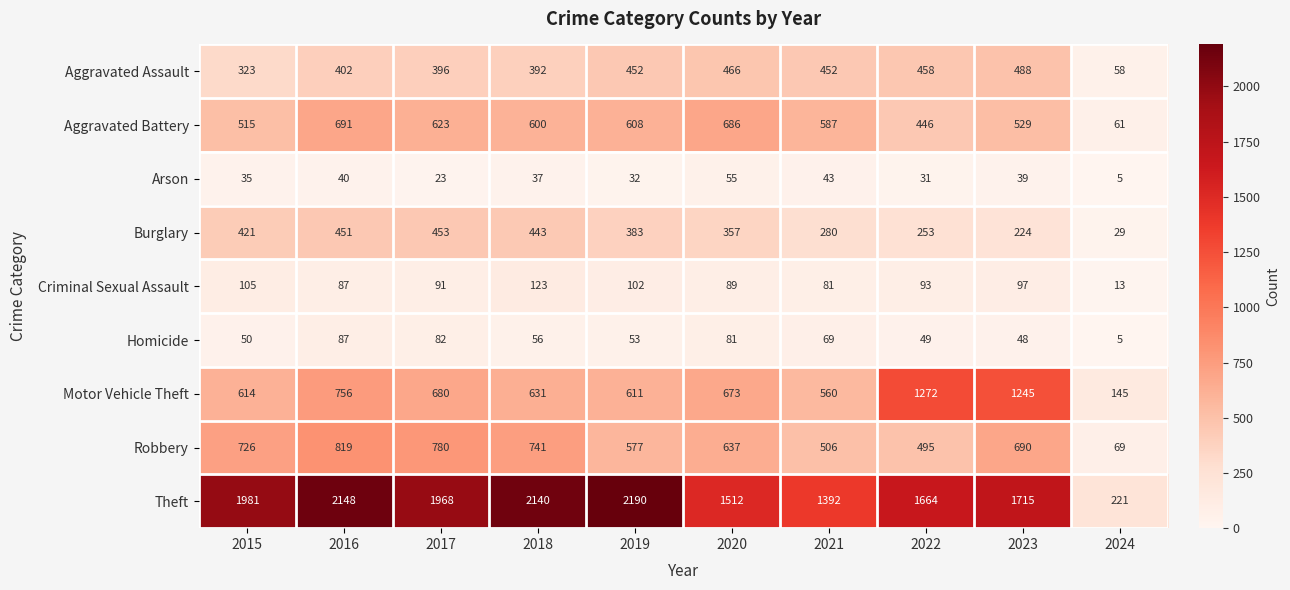

The Motor Vehicle Theft series shows 258 at 2024. True or false?

False